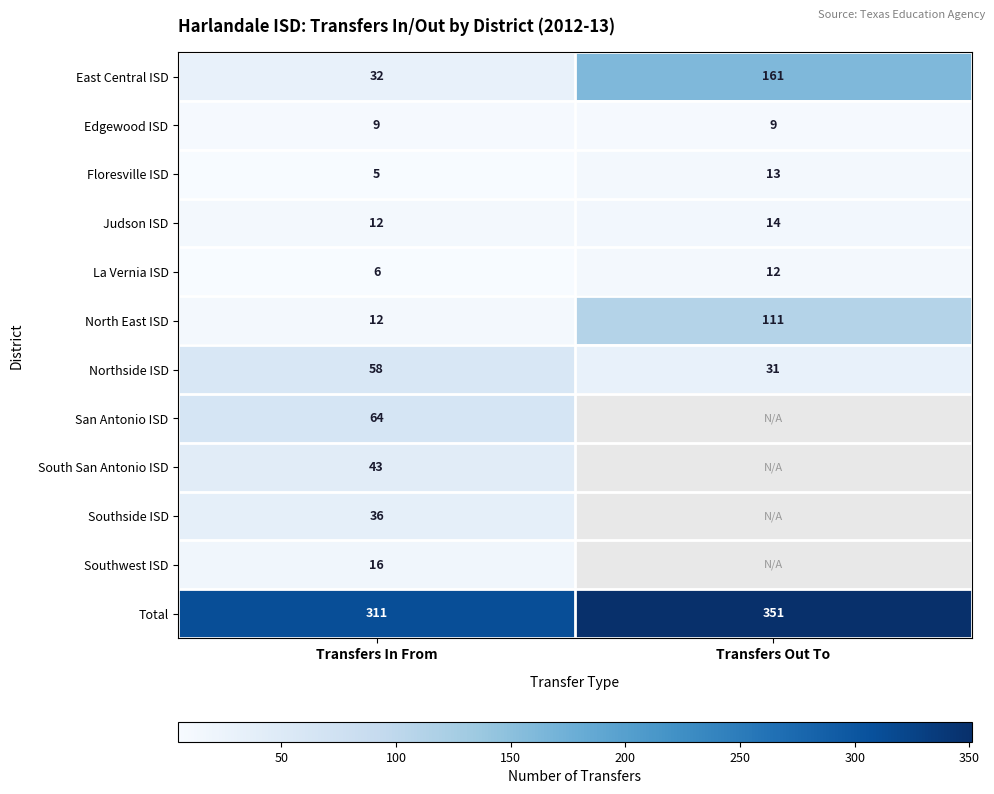

Rank the categories by Northside ISD value from lowest to highest.

Transfers Out To, Transfers In From